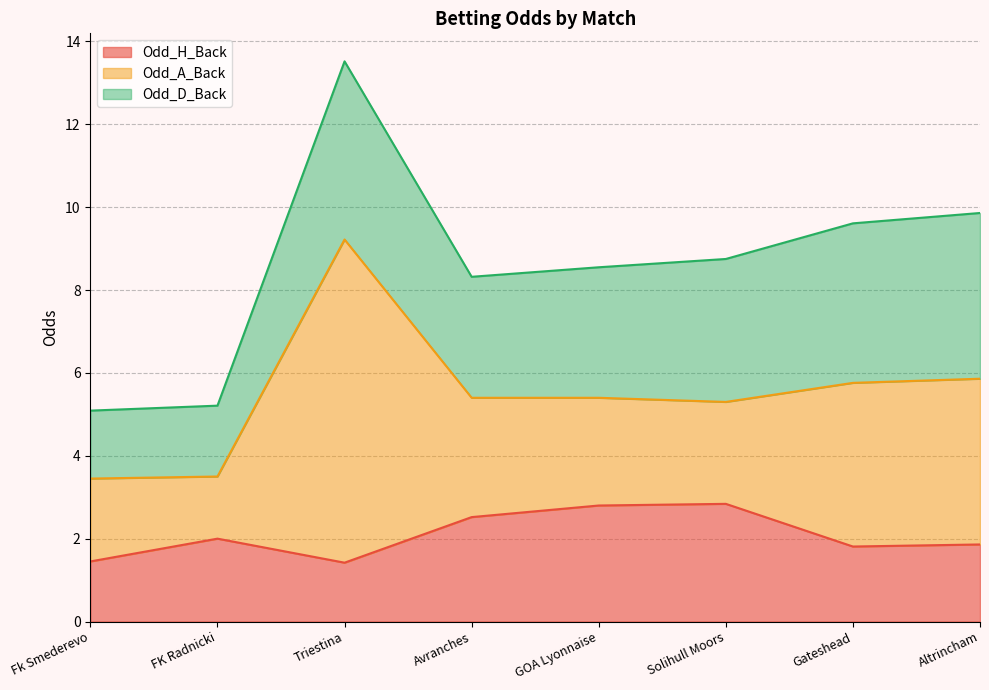

Where do Odd_H_Back and Odd_A_Back first cross each other?

Fk Smederevo and FK Radnicki